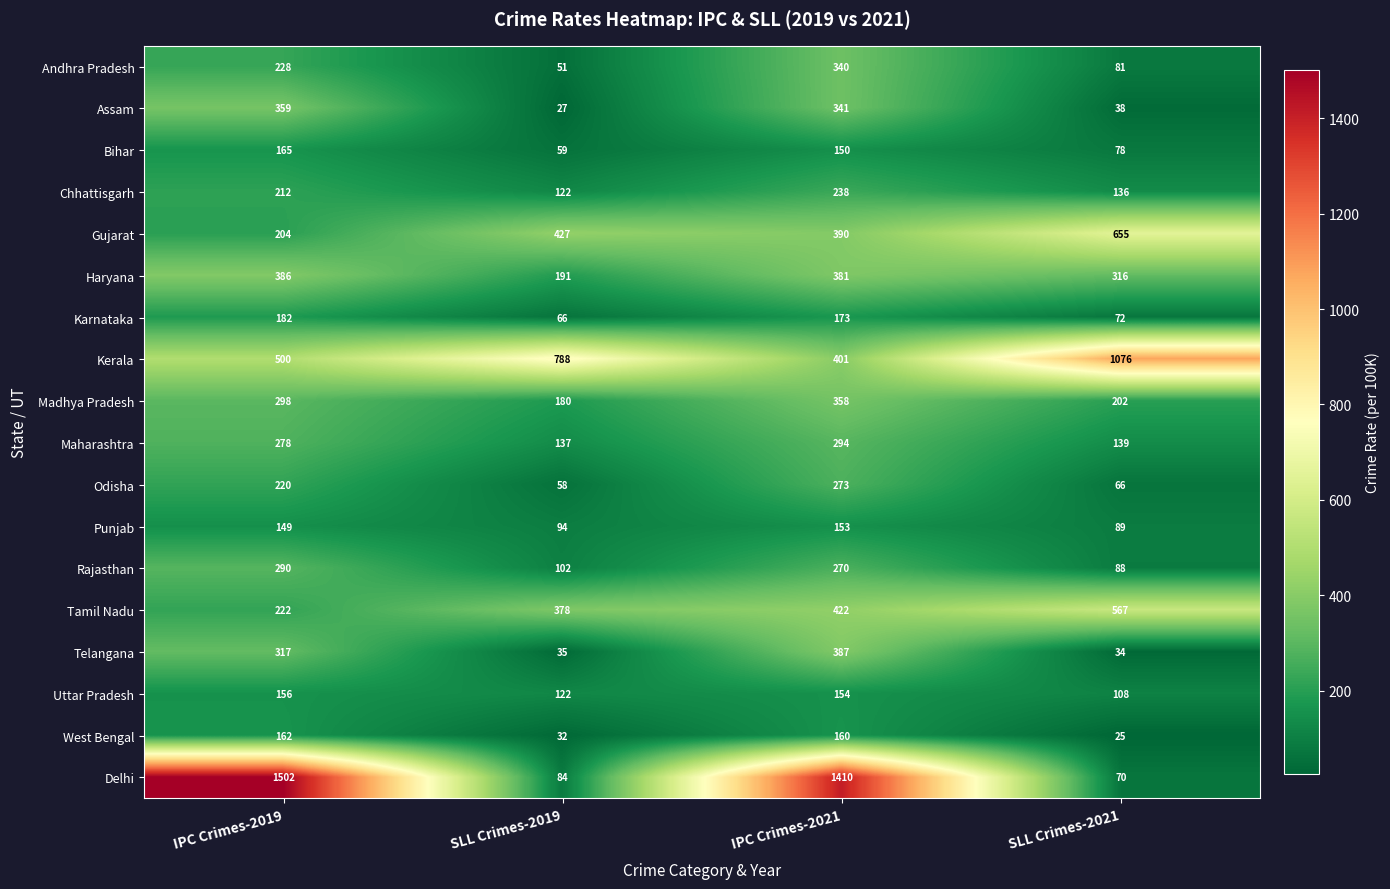

At which category does the chart reach its minimum across all series?

SLL Crimes-2021